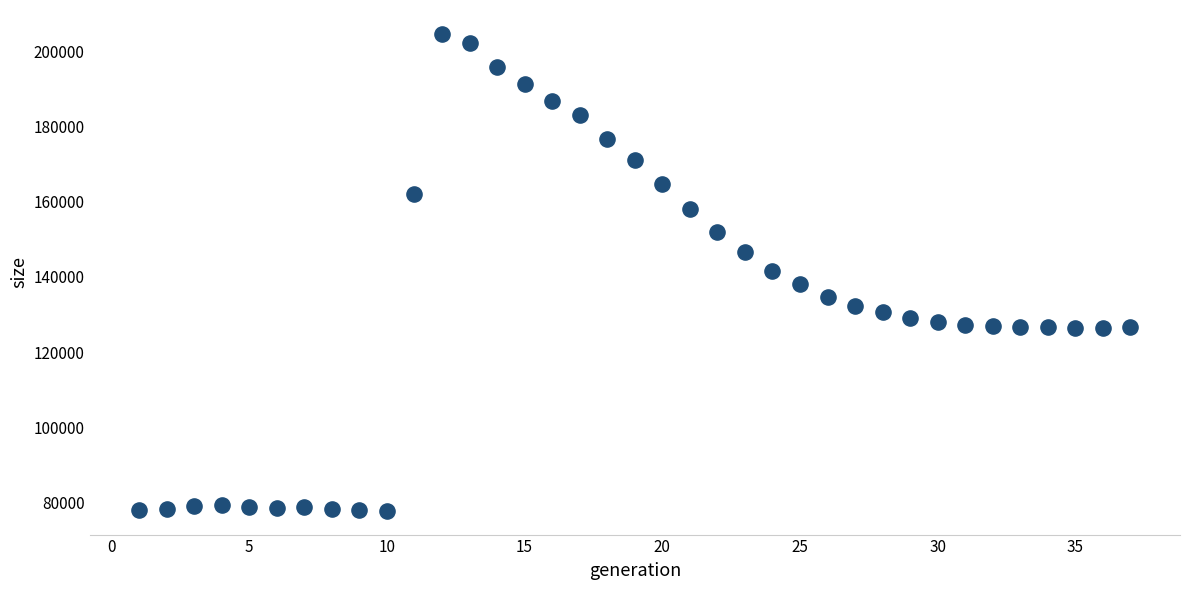

What is the range of Y values (max minus min)?

126702